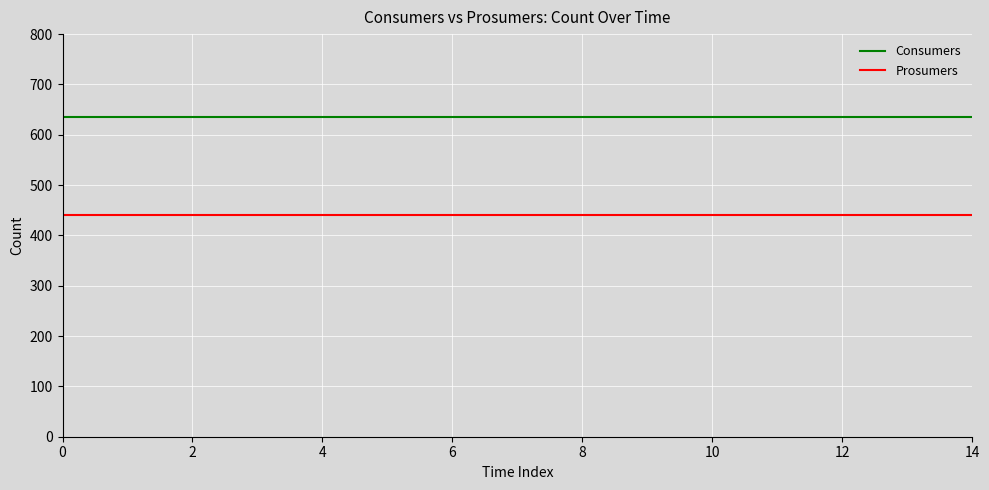

What are all the series names shown in the legend?

Consumers, Prosumers